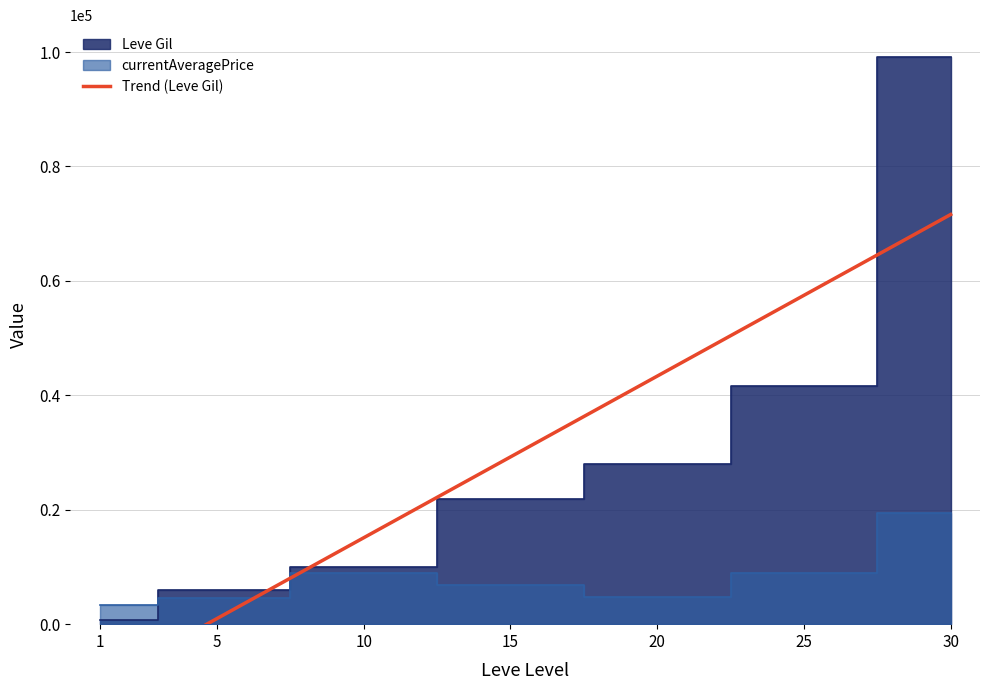

Which series has the largest total across all categories?

Leve Gil